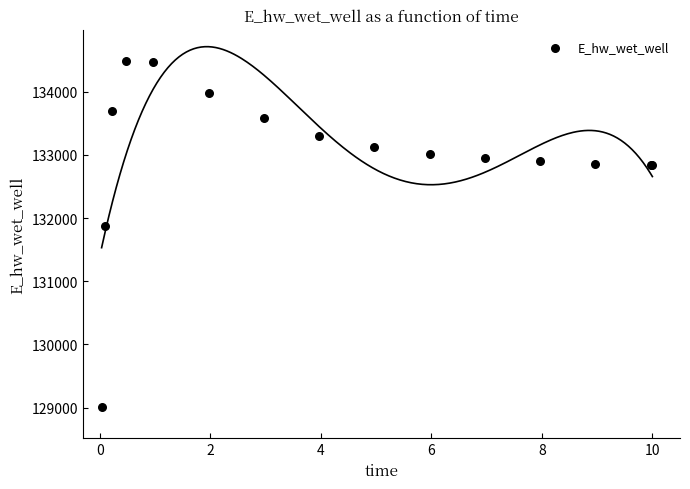

What Y value in the scatter plot is closest to 131748?

131866.7